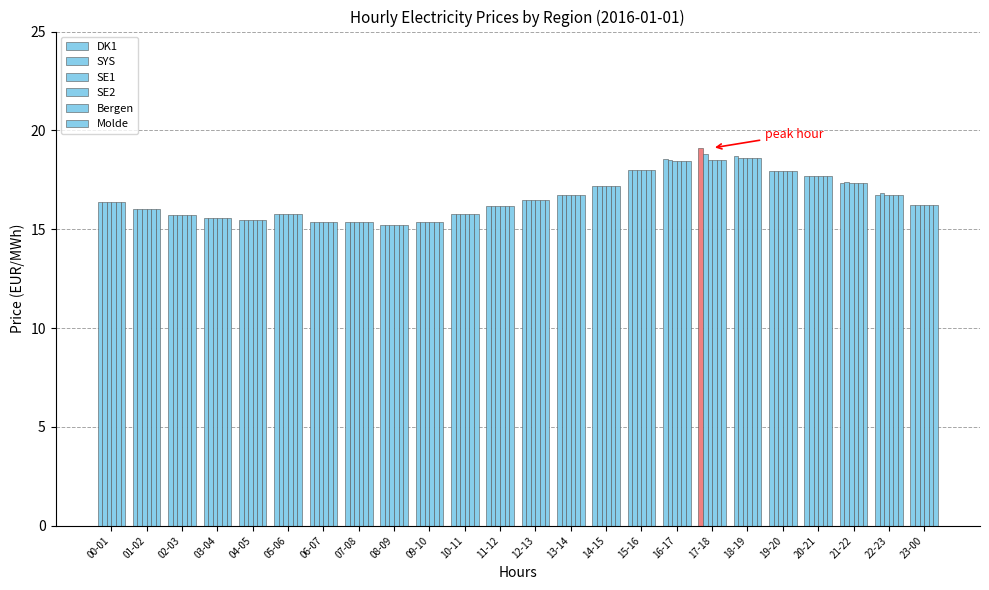

True or false: SYS has a value of 9.9 at 08-09.

False